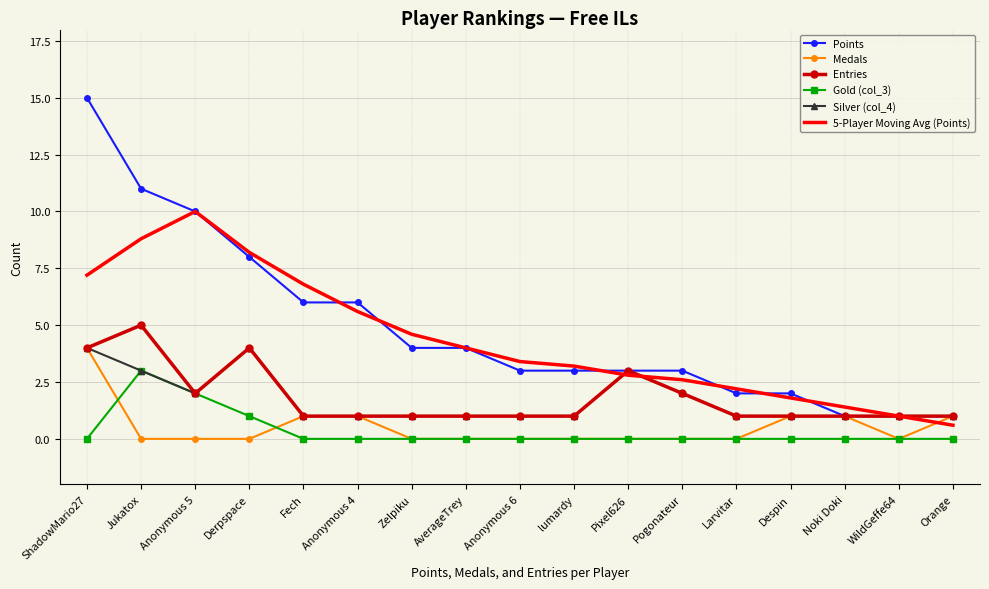

Count the number of data series in this chart.

6